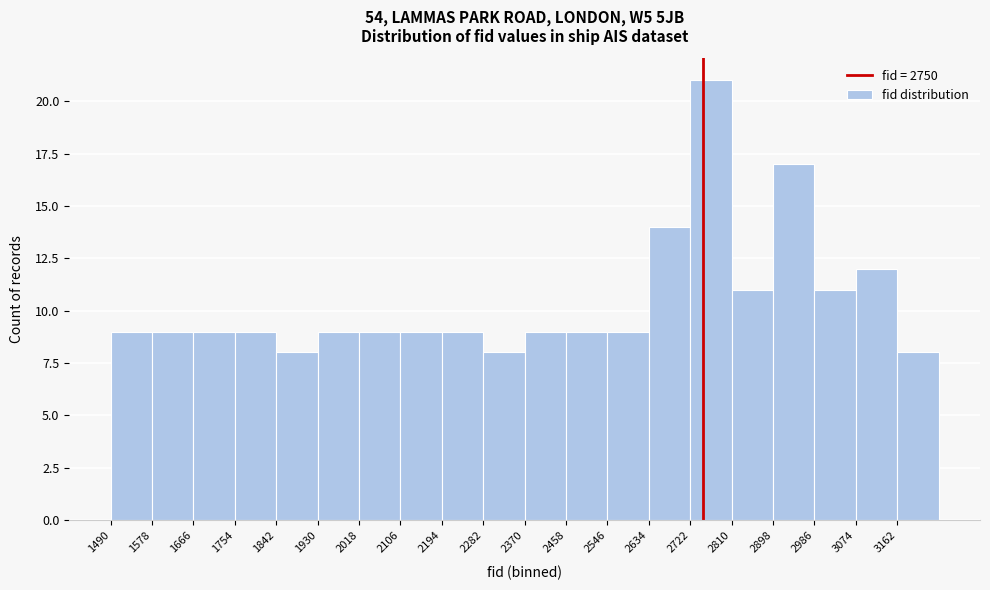

Which range on the x-axis has the tallest bar?

2722 to 2810